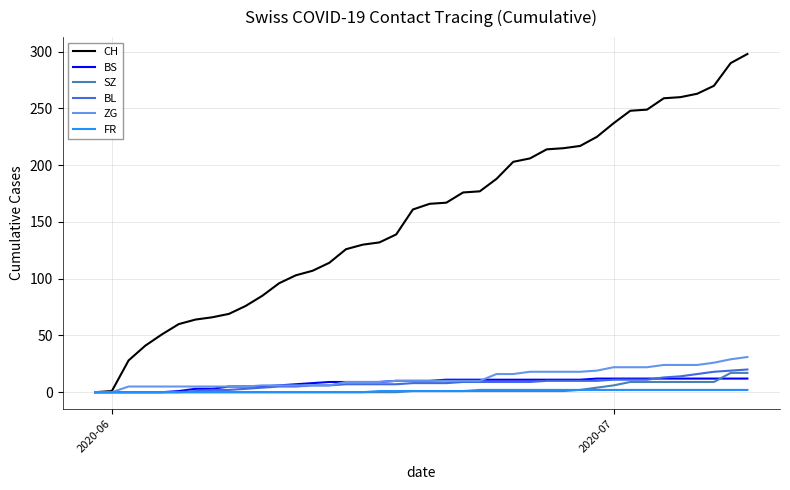

What is the highest value of the SZ series?

17